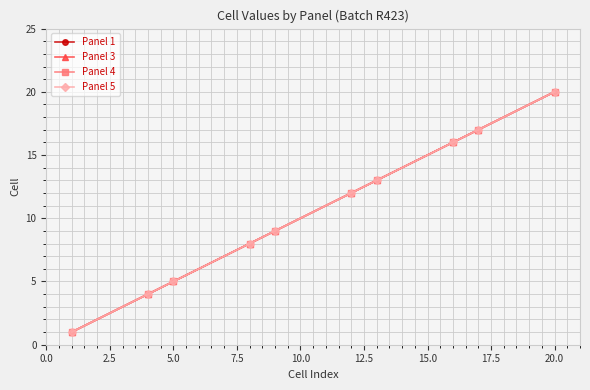

Reading left to right, what are all the values shown in this chart?

Panel 1: 1	4	5	8	9	12	13	16	17	20
Panel 3: 1	4	5	8	9	12	13	16	17	20
Panel 4: 1	4	5	8	9	12	13	16	17	20
Panel 5: 1	4	5	8	9	12	13	16	17	20